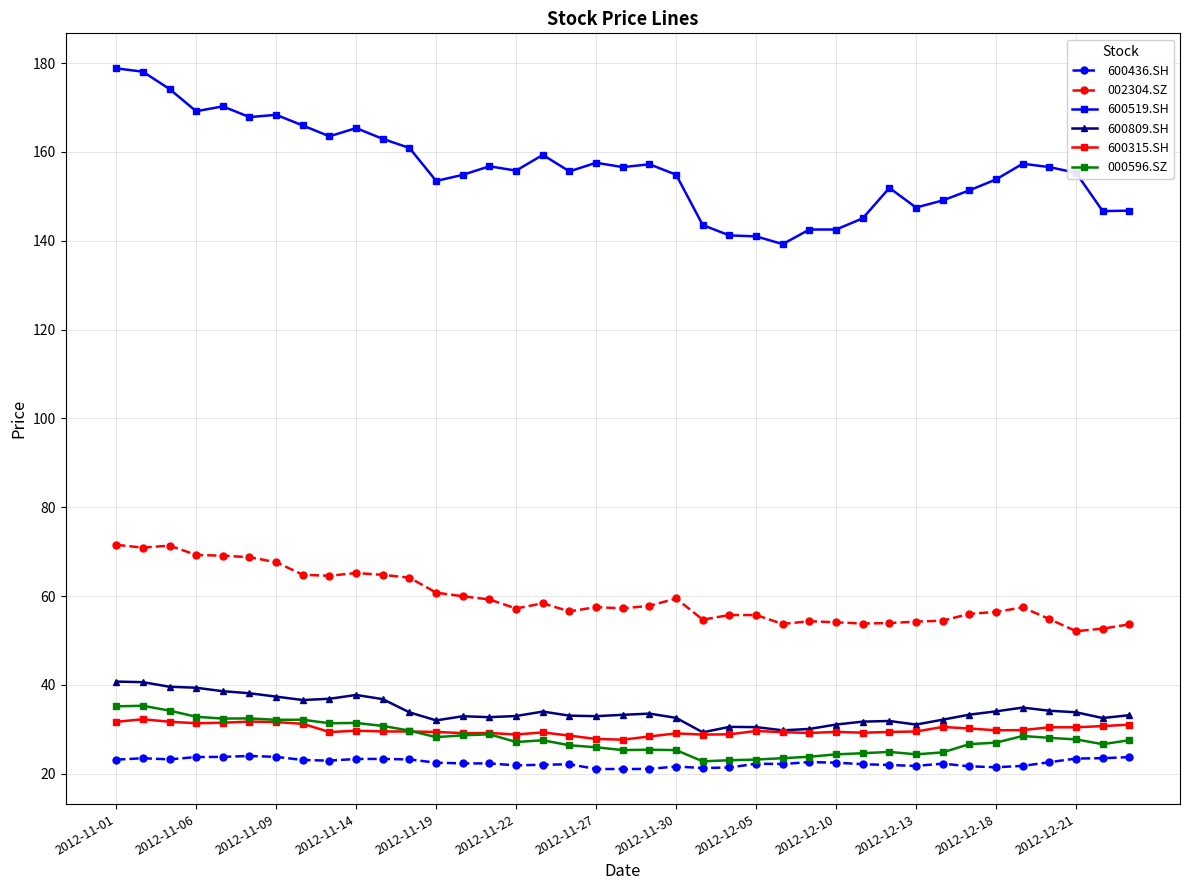

True or false: 600436.SH and 600519.SH intersect in this chart.

False